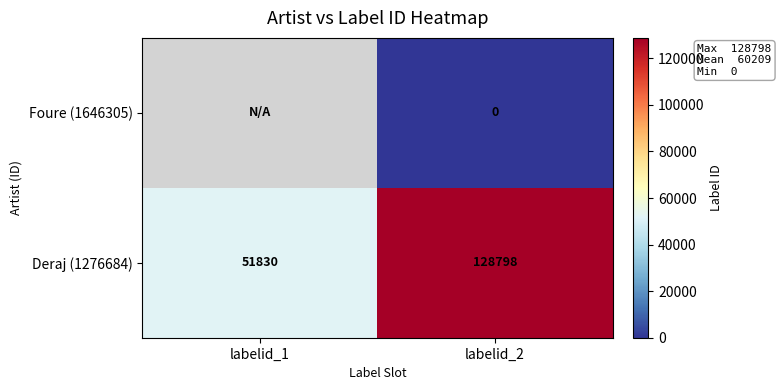

What is the maximum value shown in the chart?

128798.0